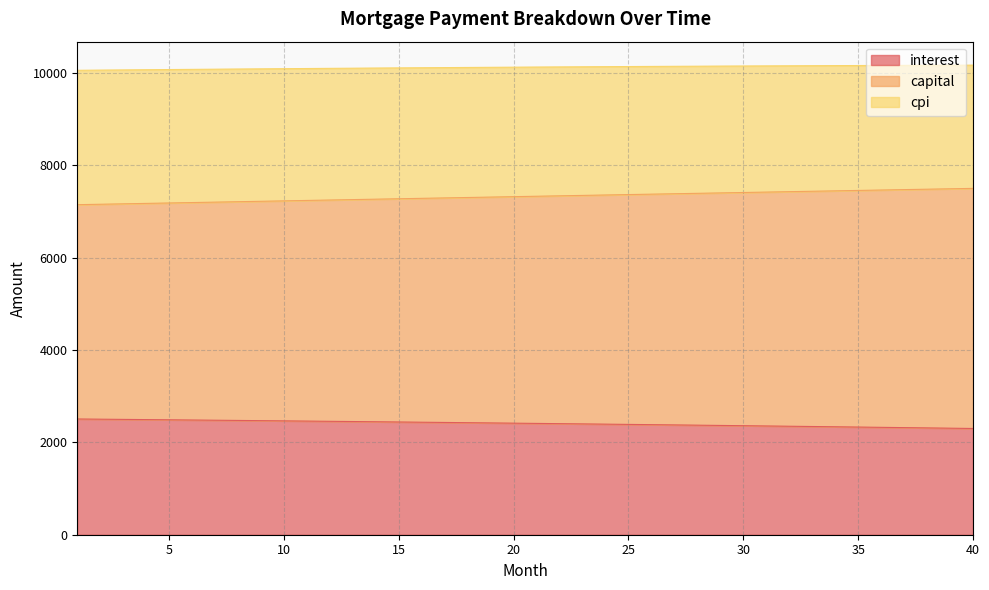

True or false: cpi and interest intersect in this chart.

False